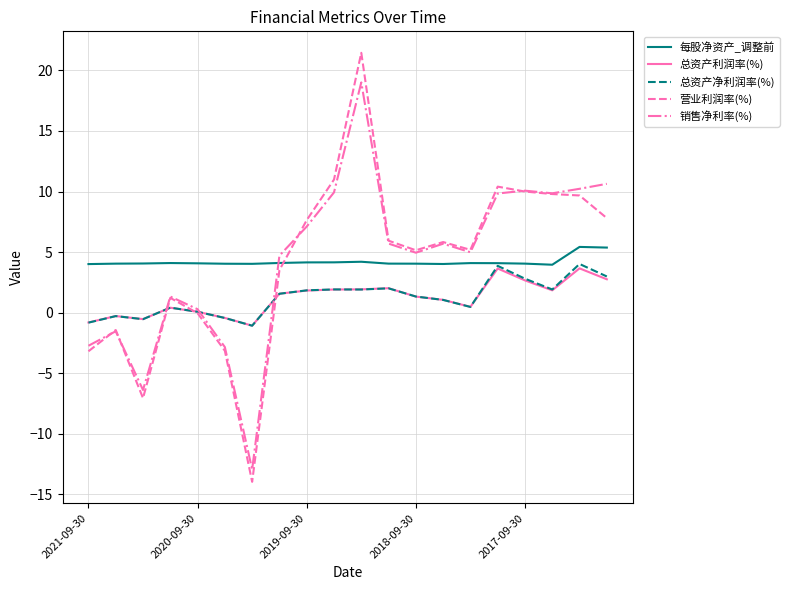

What is the maximum value shown in the chart?

21.5